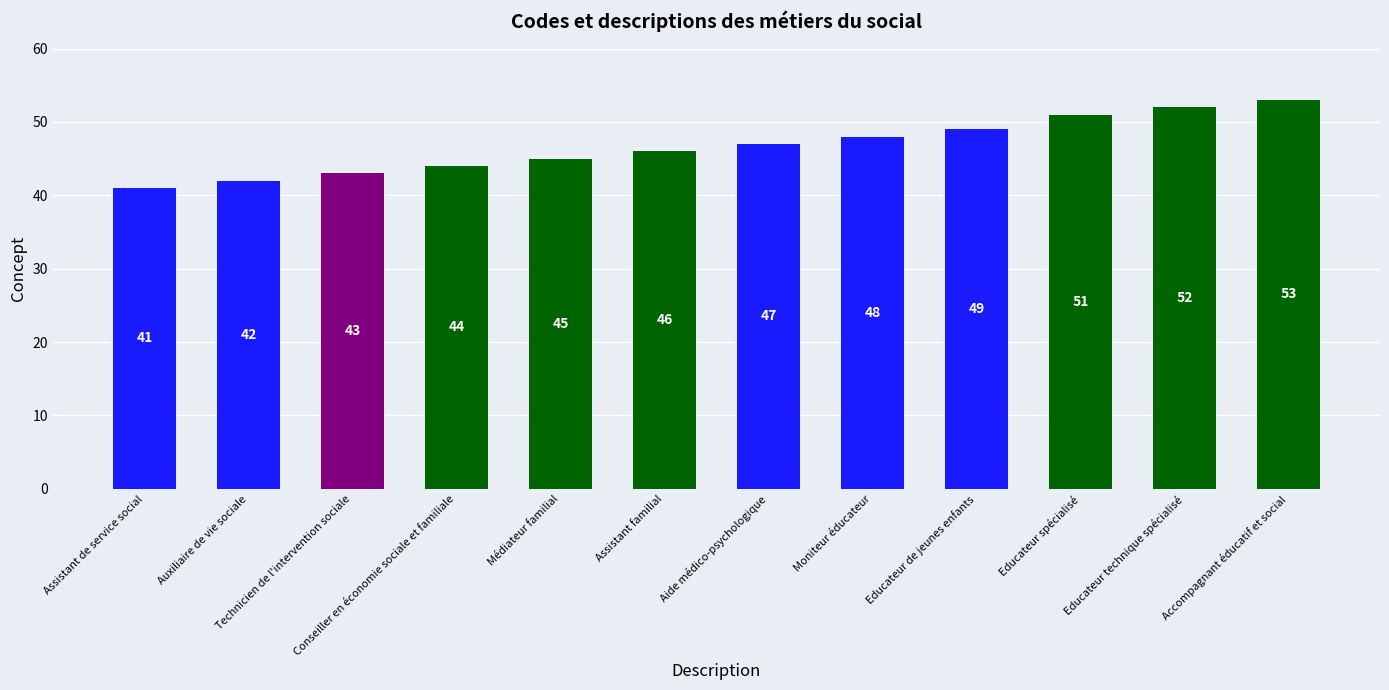

Reading left to right, transcribe all the data shown in this chart.

41	42	43	44	45	46	47	48	49	51	52	53